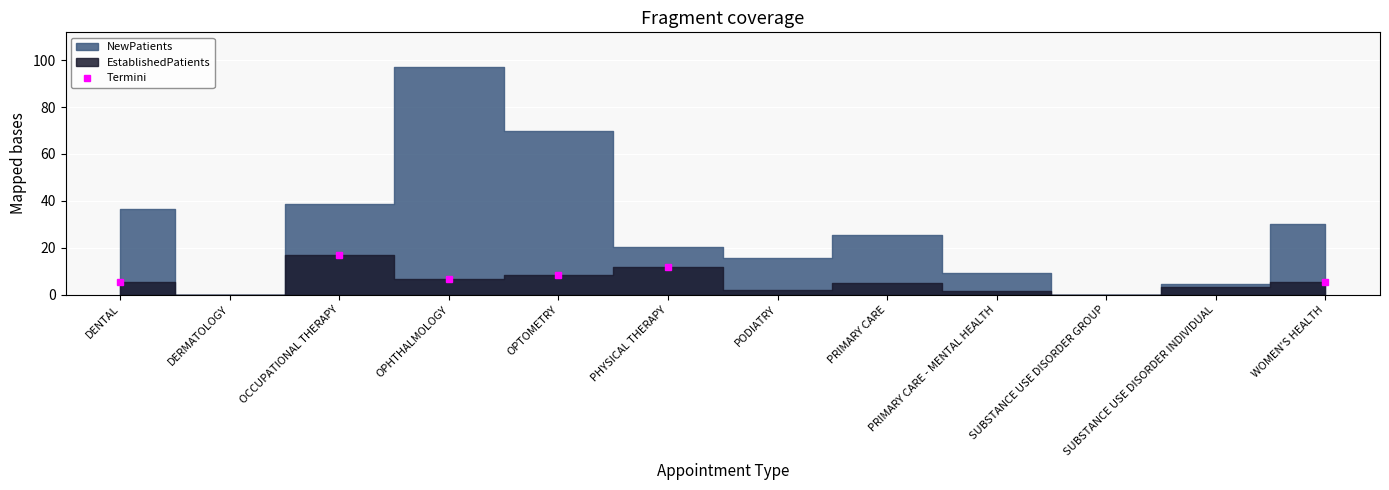

Read the Termini value at OPHTHALMOLOGY.

6.6